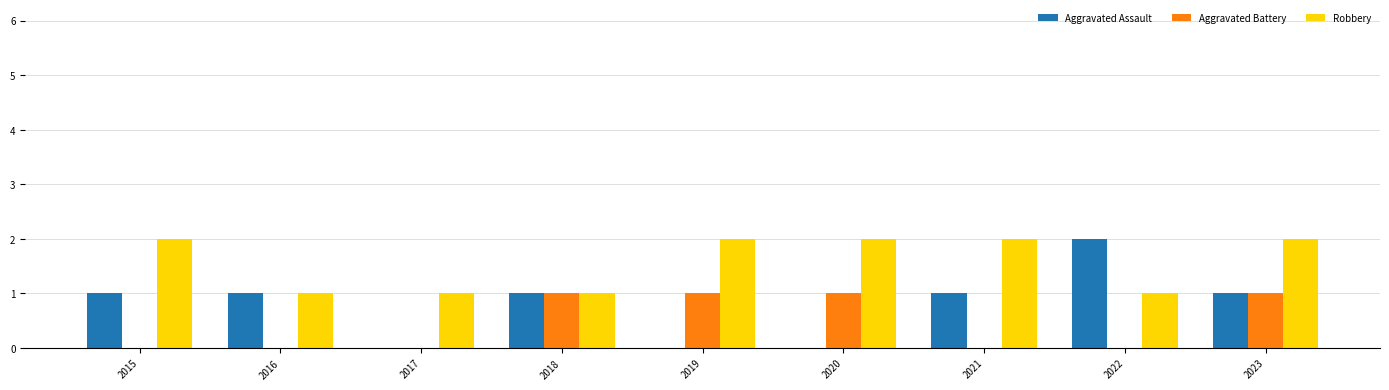

What is the sum of all Aggravated Assault values?

7